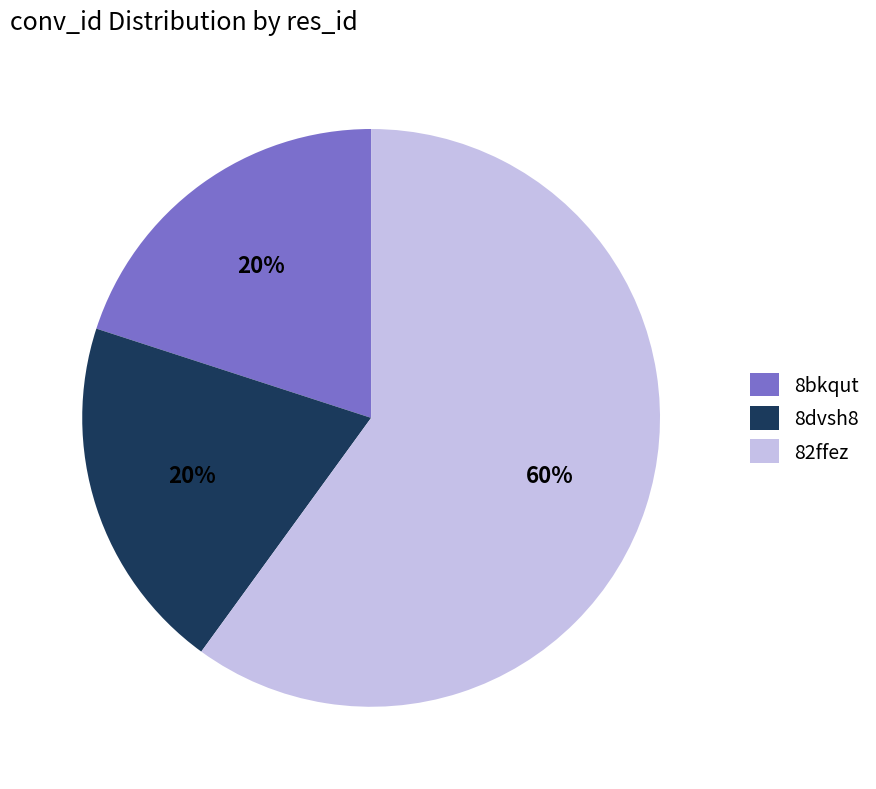

To the nearest percent, what is the average slice percentage?

33%